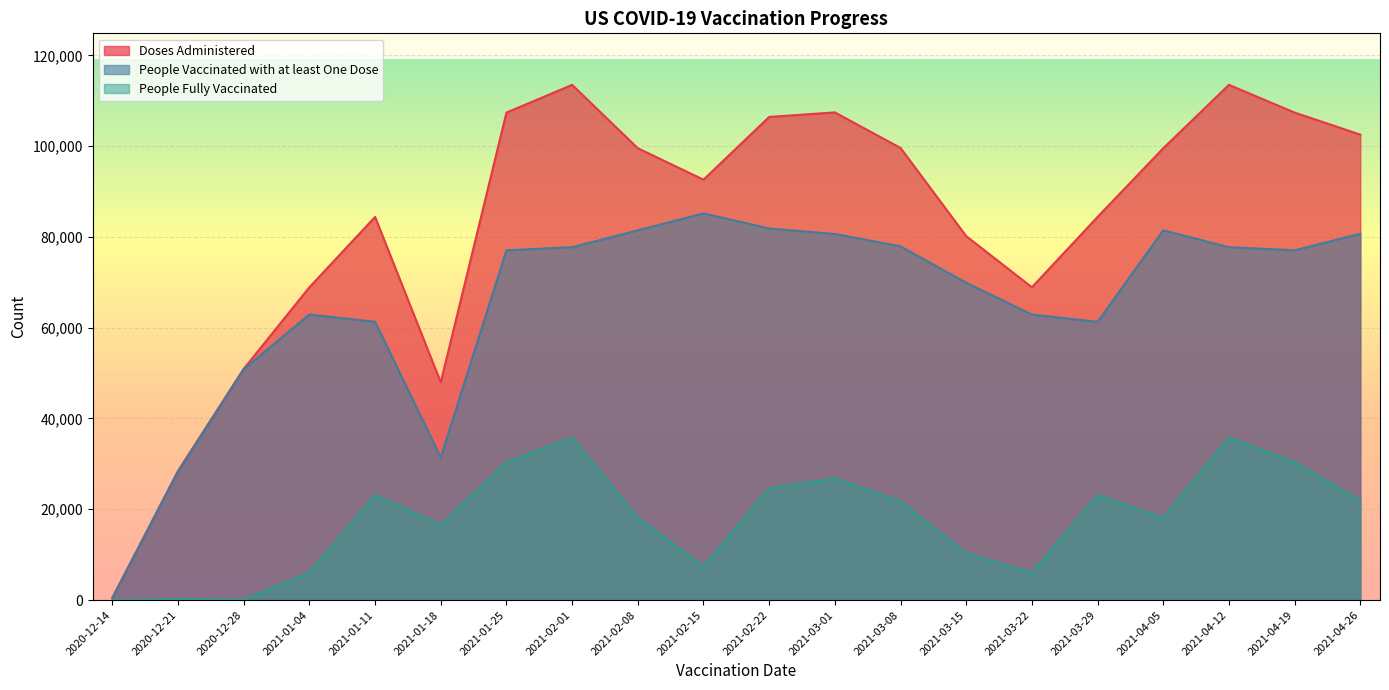

Read the People Vaccinated with at least One Dose value at 2020-12-14, to the nearest 50.

500